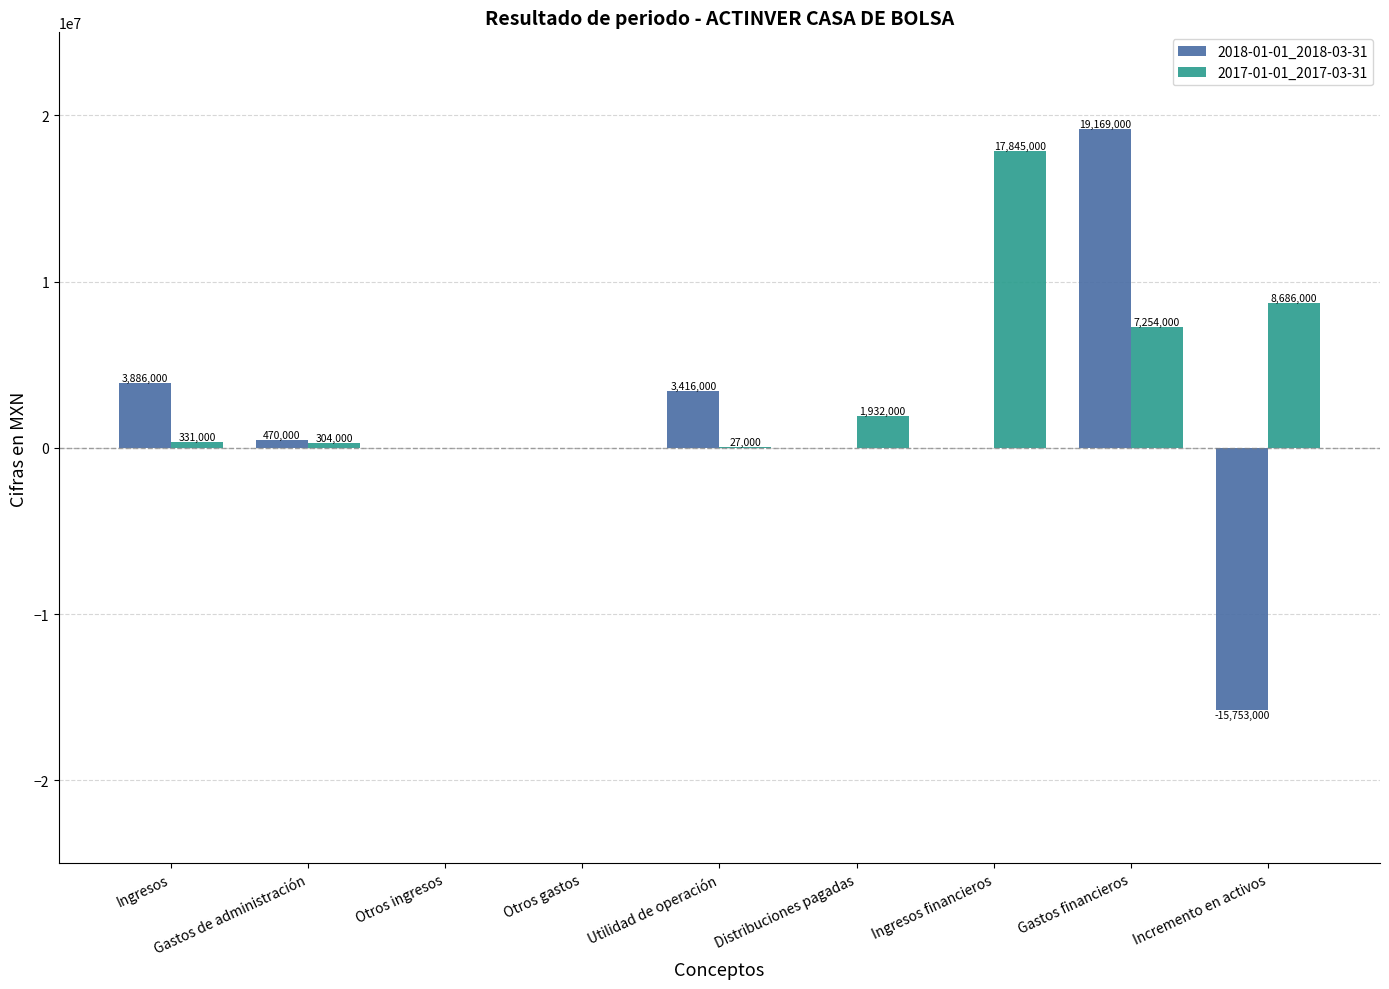

Where is 2017-01-01_2017-03-31 nearest to the value 8922500?

Incremento en activos